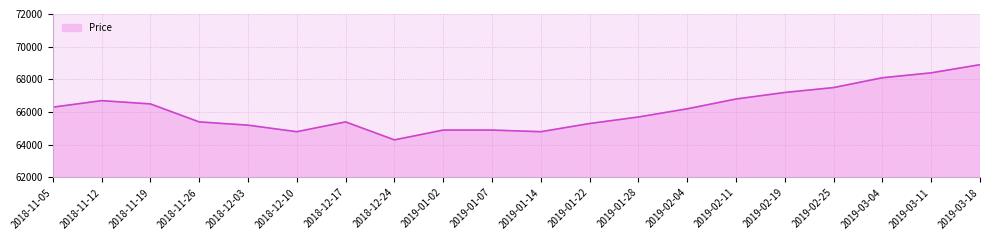

What position from the right is 2018-12-10?

15